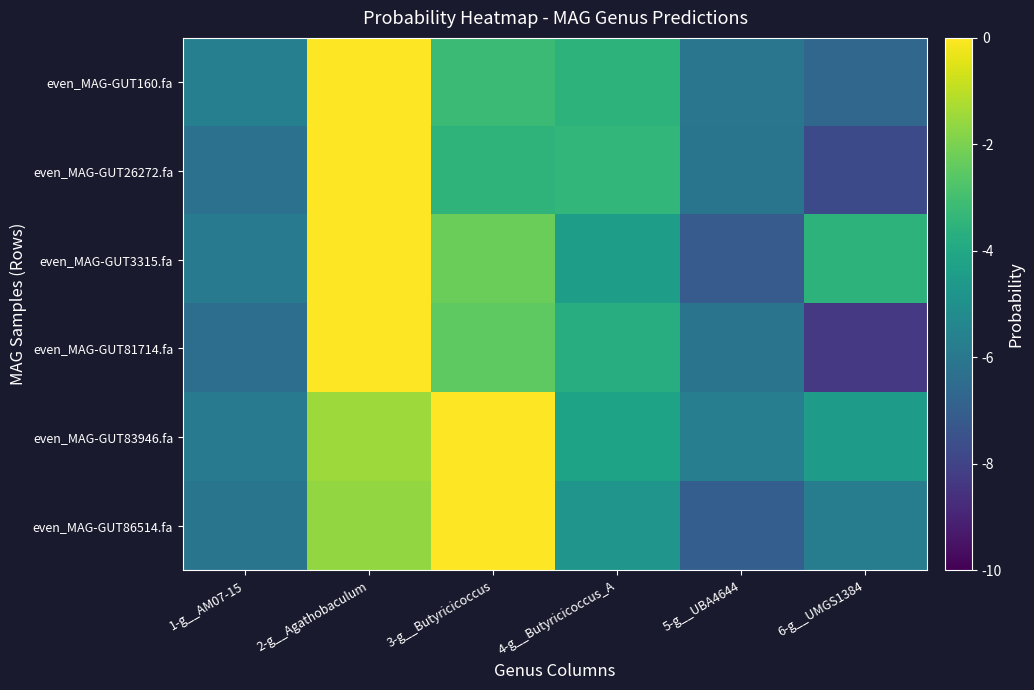

List the series in order of their peak value, highest first.

even_MAG-GUT26272.fa, even_MAG-GUT160.fa, even_MAG-GUT81714.fa, even_MAG-GUT3315.fa, even_MAG-GUT86514.fa, even_MAG-GUT83946.fa